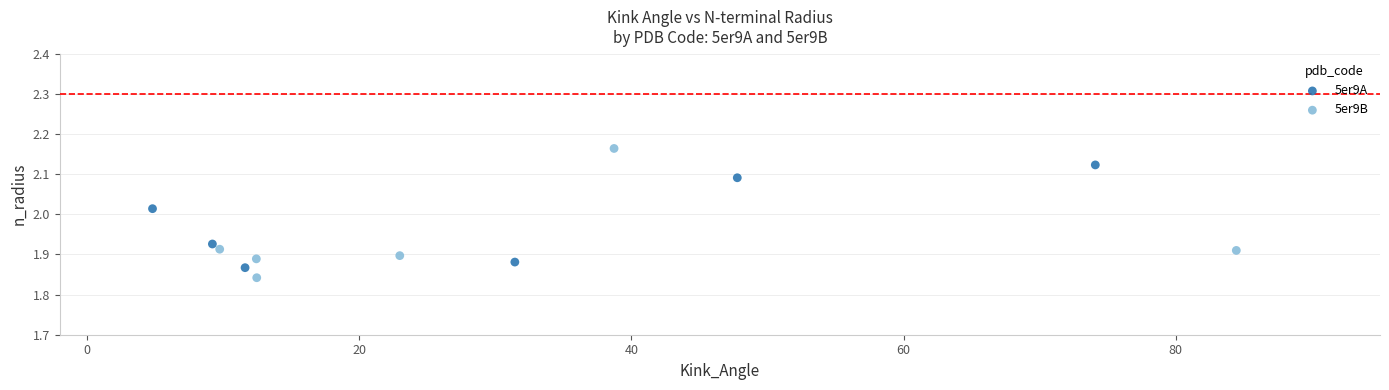

Which series has the largest Y range (max minus min)?

5er9B